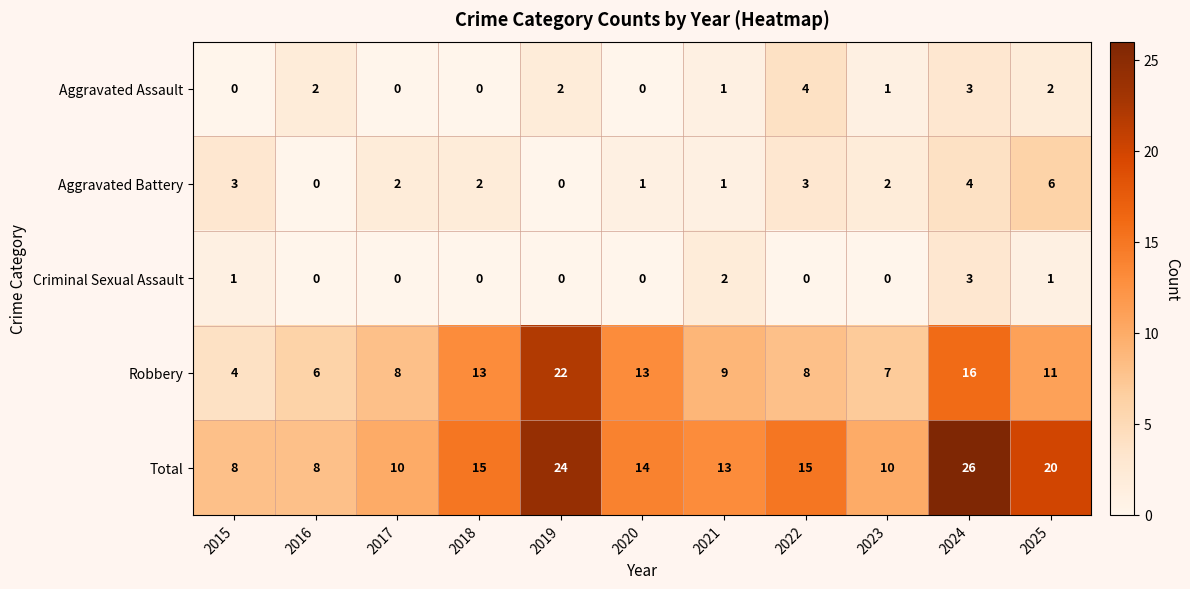

Read the Aggravated Assault value at 2022.

4